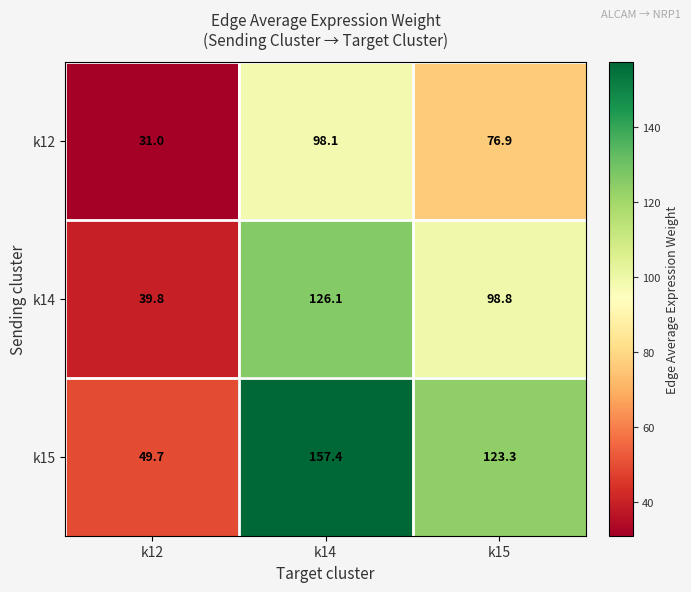

Where is k14 nearest to the value 82?

k15